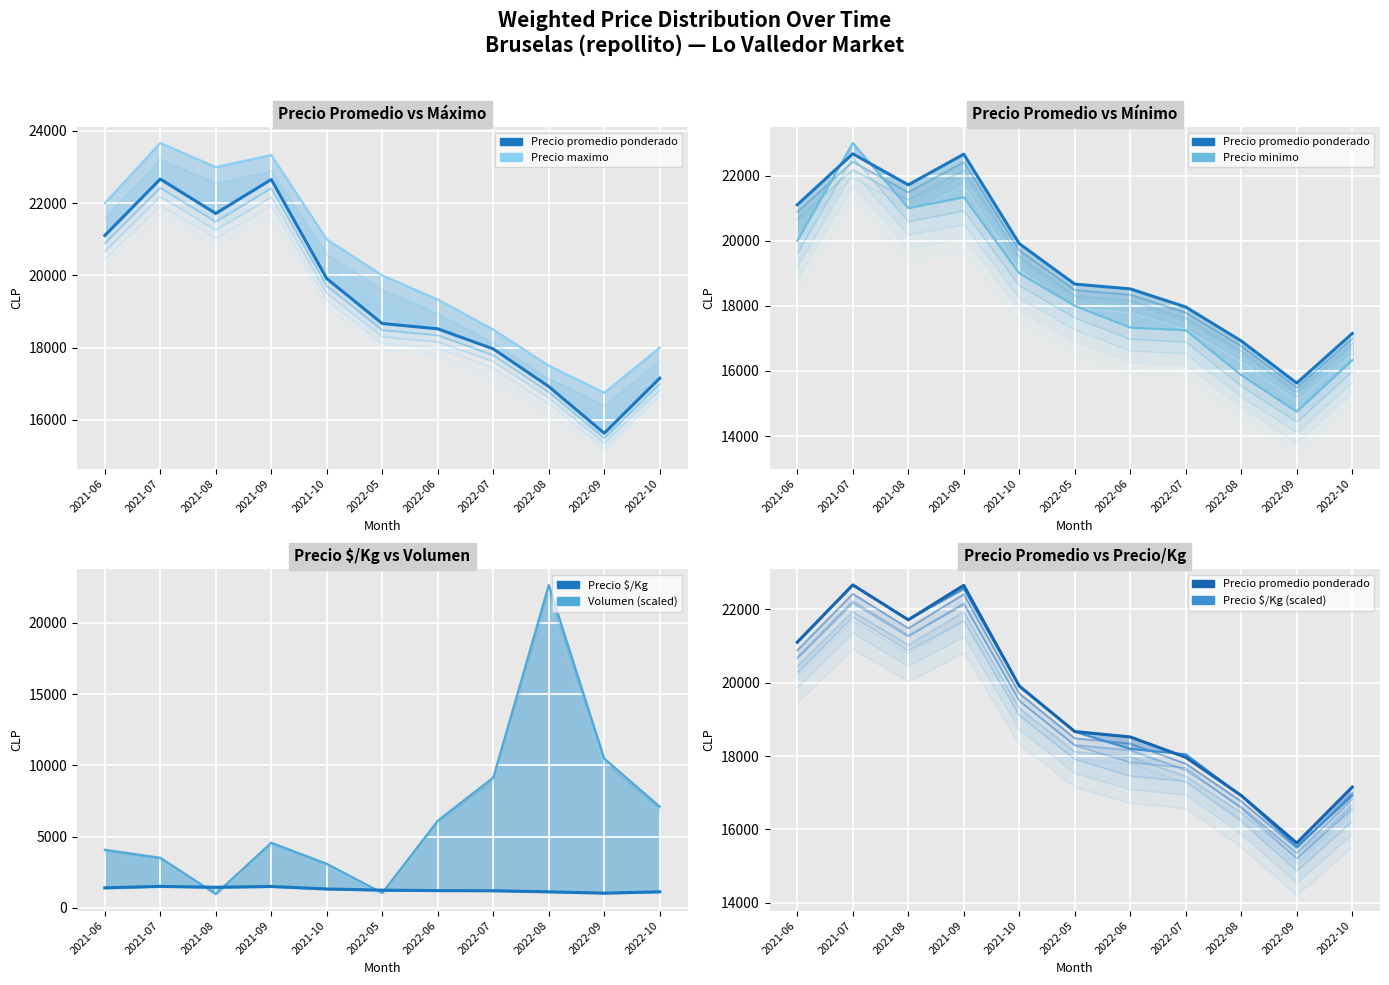

What is the spread (max minus min) of values at 2022-06?

18120.0